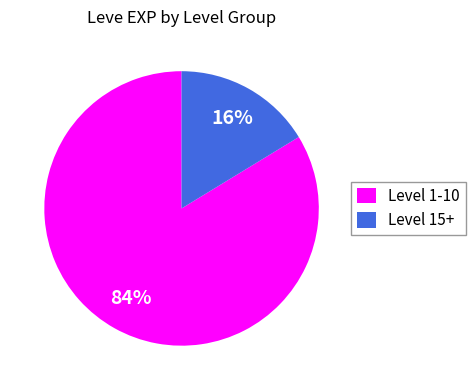

Is Level 15+ the majority of the pie?

No